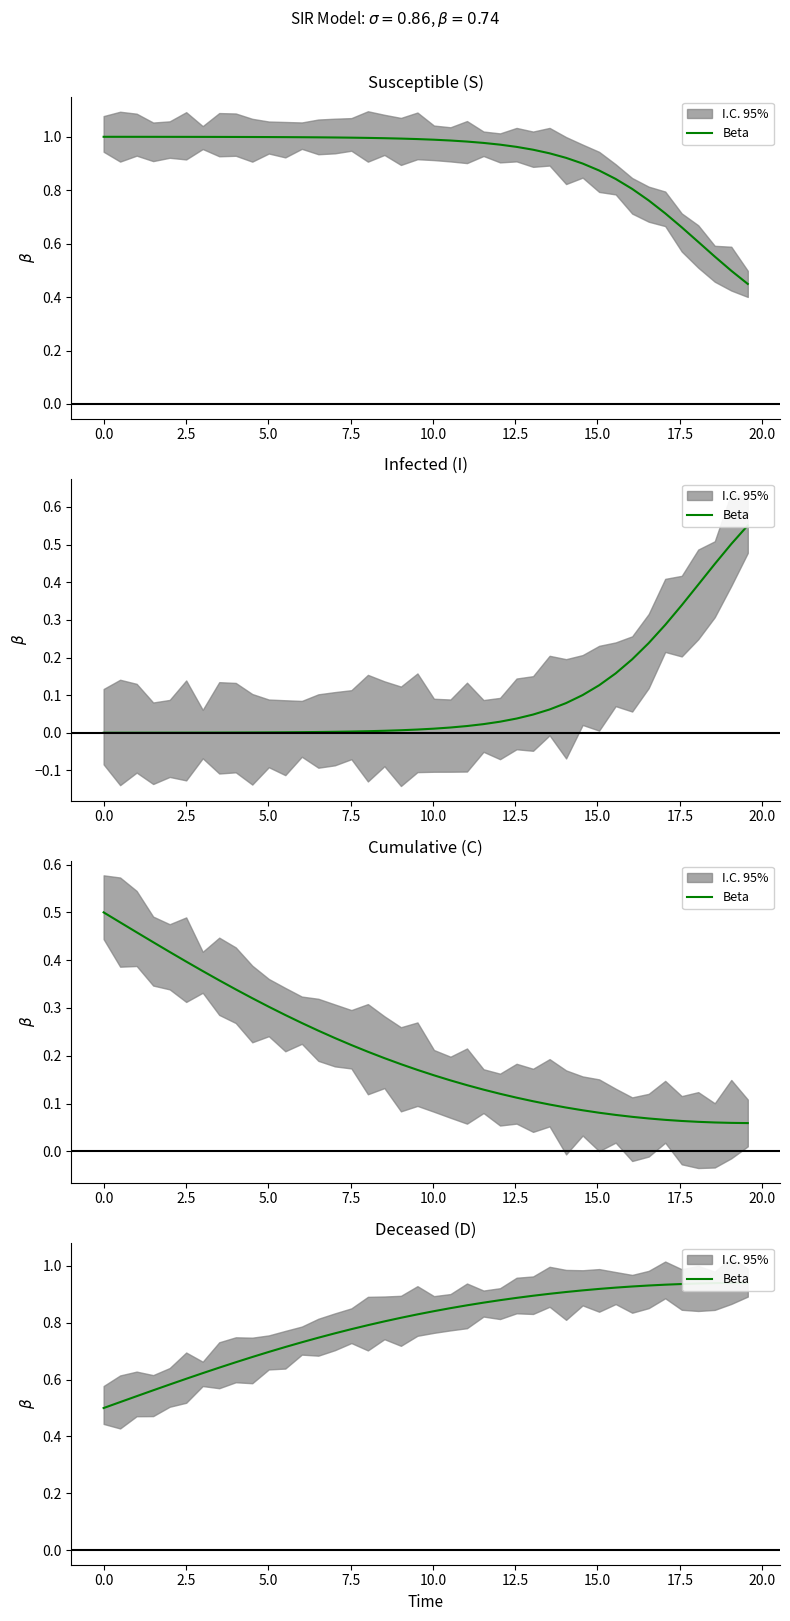

What is the difference between the second highest and minimum values?

0.4